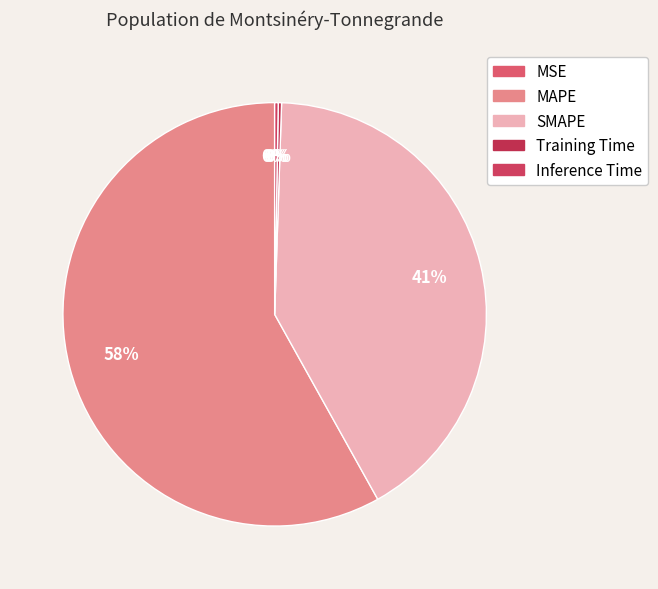

How many slices are in this pie chart?

5